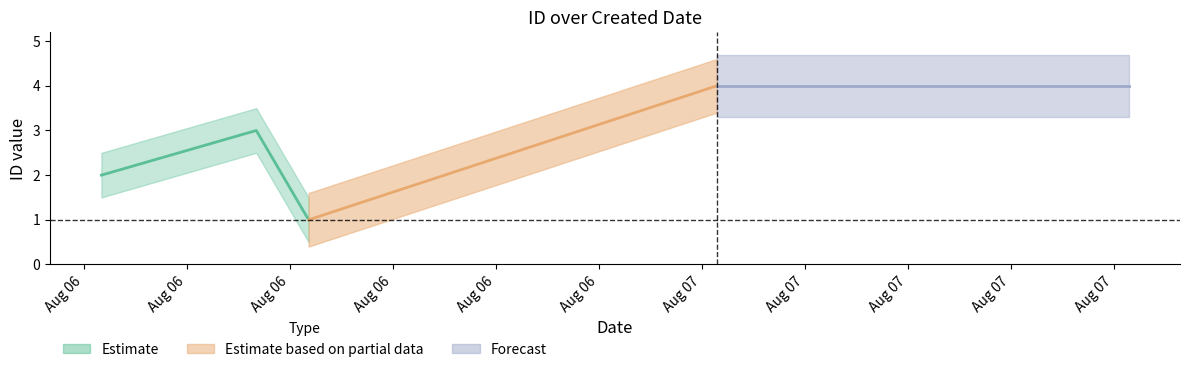

Count the values in the range 2 to 4.

3